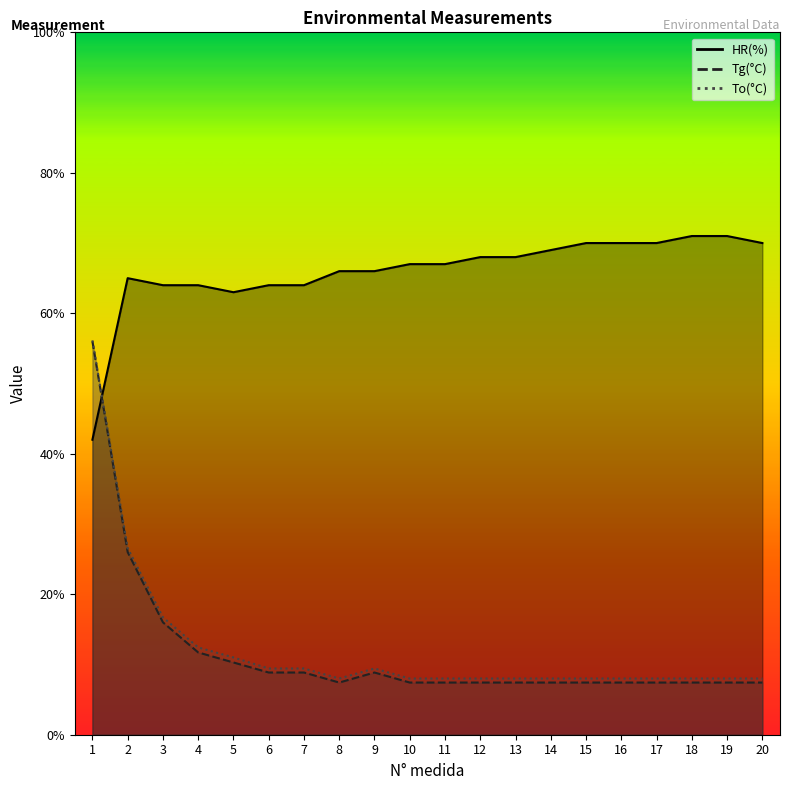

Reading left to right, list all the values displayed in this chart.

HR(%): 1=42.0	2=65.0	3=64.0	4=64.0	5=63.0	6=64.0	7=64.0	8=66.0	9=66.0	10=67.0	11=67.0	12=68.0	13=68.0	14=69.0	15=70.0	16=70.0	17=70.0	18=71.0	19=71.0	20=70.0
Tg(°C): 1=56.0	2=26.0	3=16.0	4=11.7	5=10.3	6=8.9	7=8.9	8=7.4	9=8.9	10=7.4	11=7.4	12=7.4	13=7.4	14=7.4	15=7.4	16=7.4	17=7.4	18=7.4	19=7.4	20=7.4
To(°C): 1=56.1	2=26.6	3=16.7	4=12.4	5=11.0	6=9.4	7=9.4	8=8.0	9=9.4	10=8.0	11=8.0	12=8.0	13=8.0	14=8.0	15=8.0	16=8.0	17=8.0	18=8.0	19=8.0	20=8.0